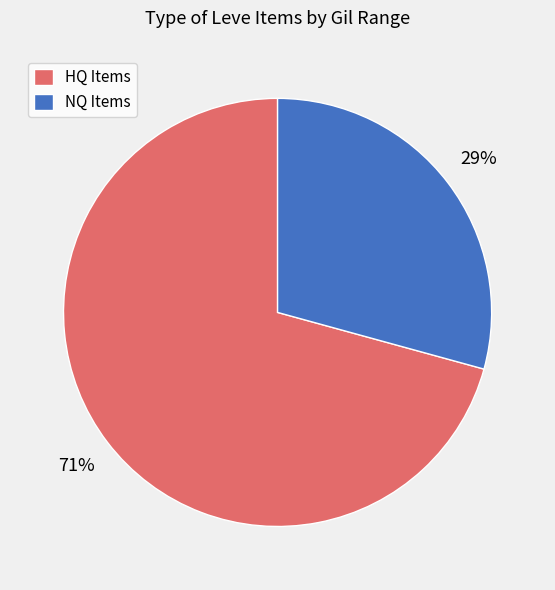

Is it true that HQ Items is 71% of the pie?

True